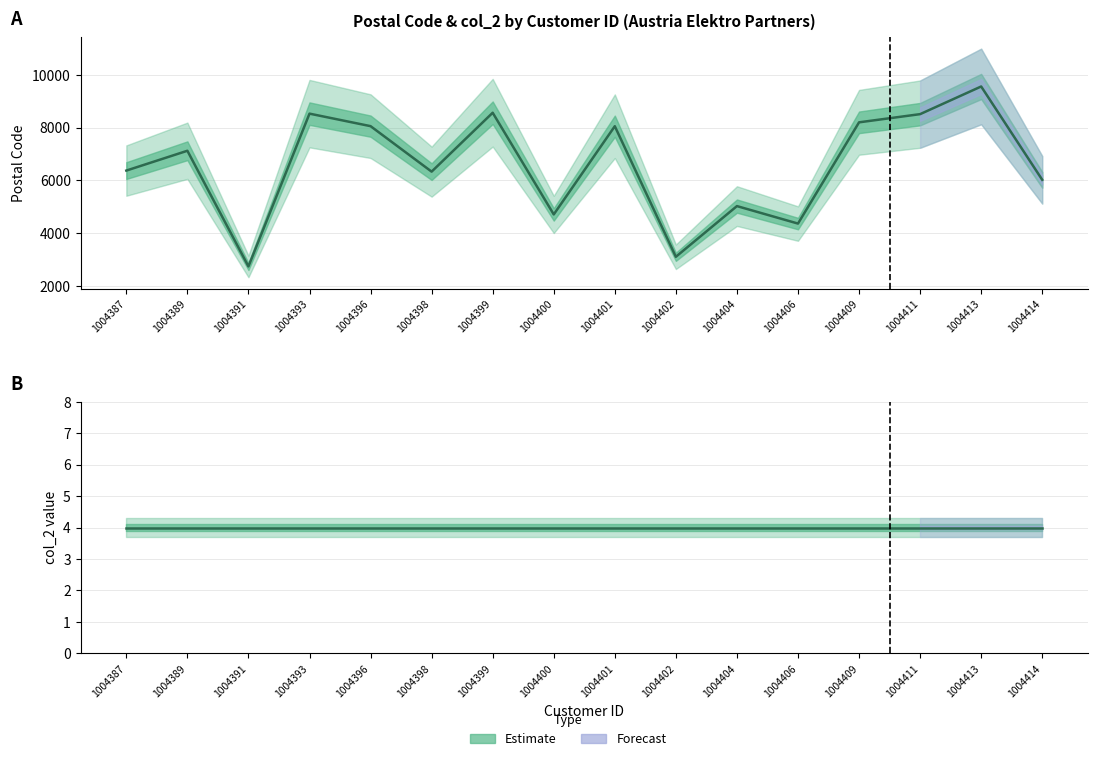

Reading left to right, transcribe all the data shown in this chart.

Postal Code: 6370	7122	2734	8530	8055	6330	8564	4707	8053	3100	5023	4360	8200	8511	9560	6020
col_2 (constant=4): 4	4	4	4	4	4	4	4	4	4	4	4	4	4	4	4